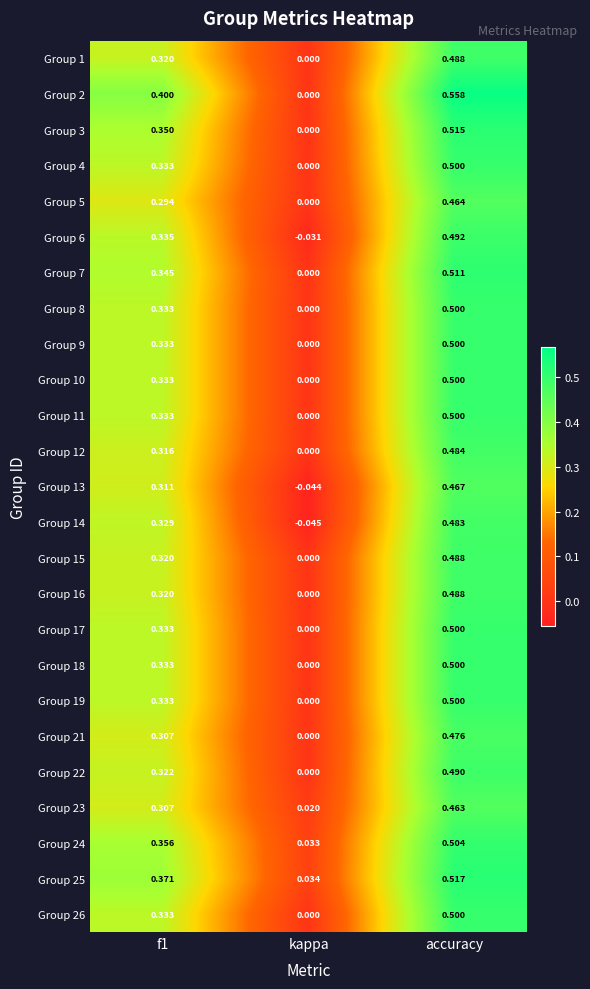

Is the value of Group 18 at accuracy greater than the value of Group 1 at accuracy?

Yes